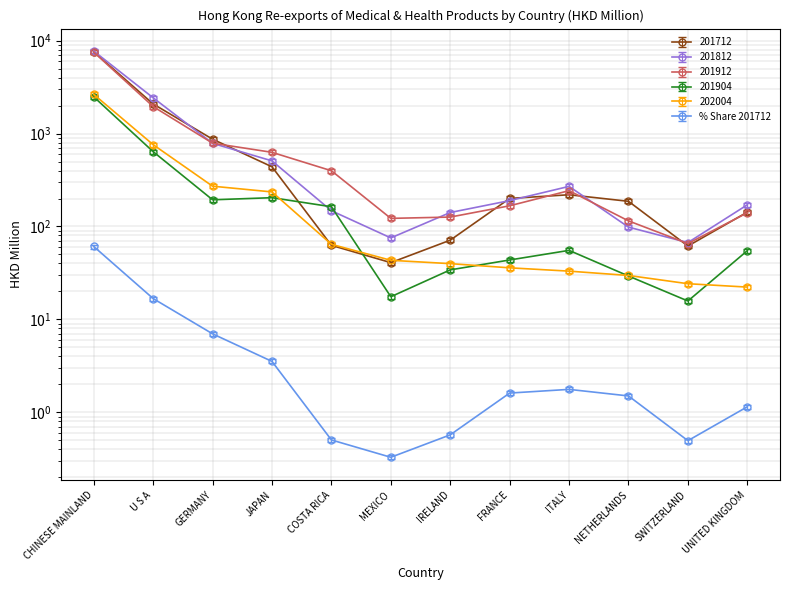

Which category has the lowest value in the 201912 series?

SWITZERLAND